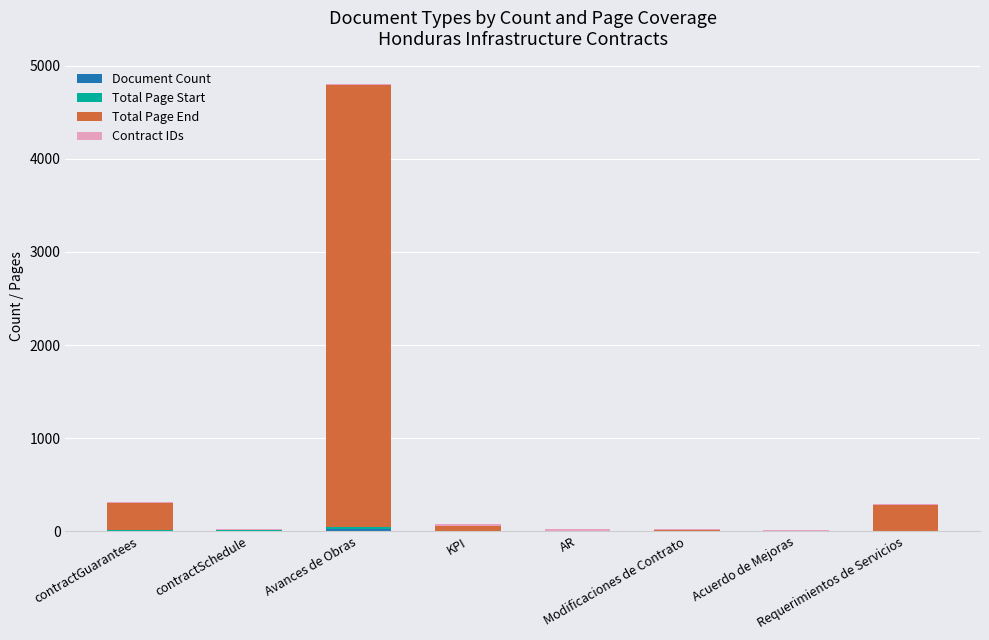

How many data points does each series have?

8